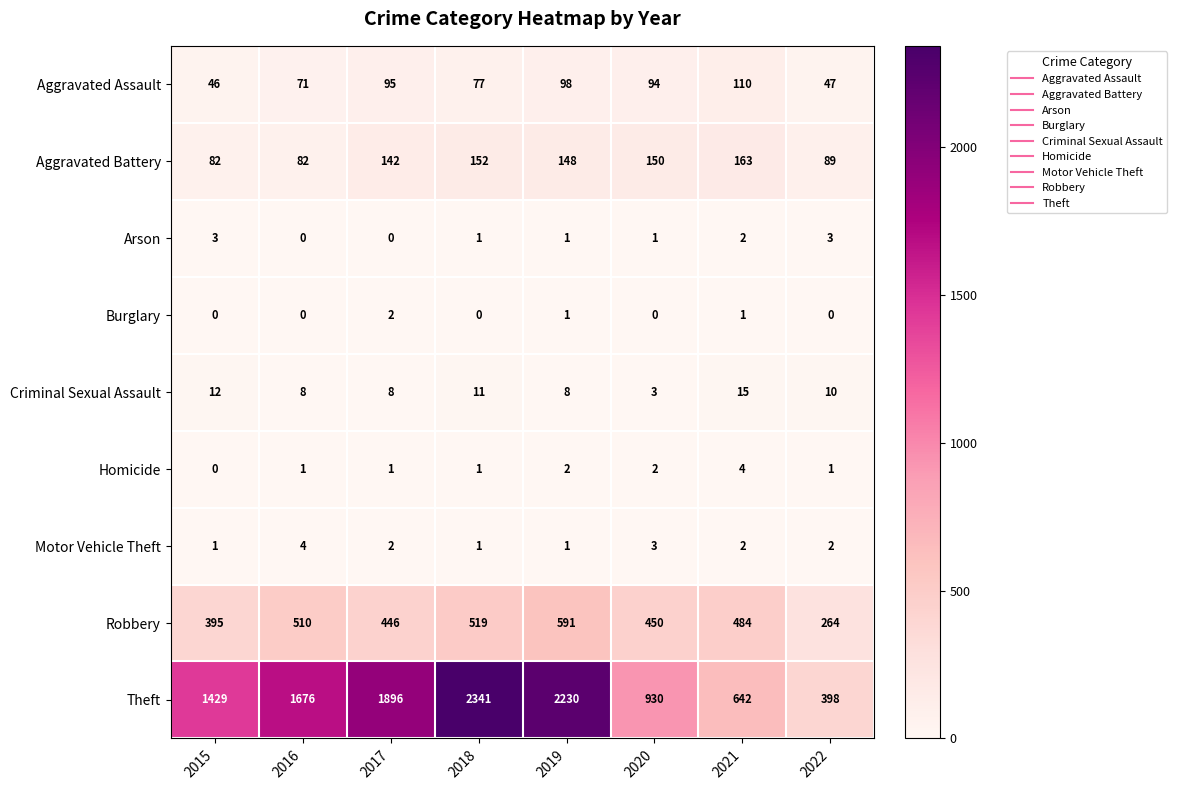

Is it true that Homicide equals 1 at 2017?

True